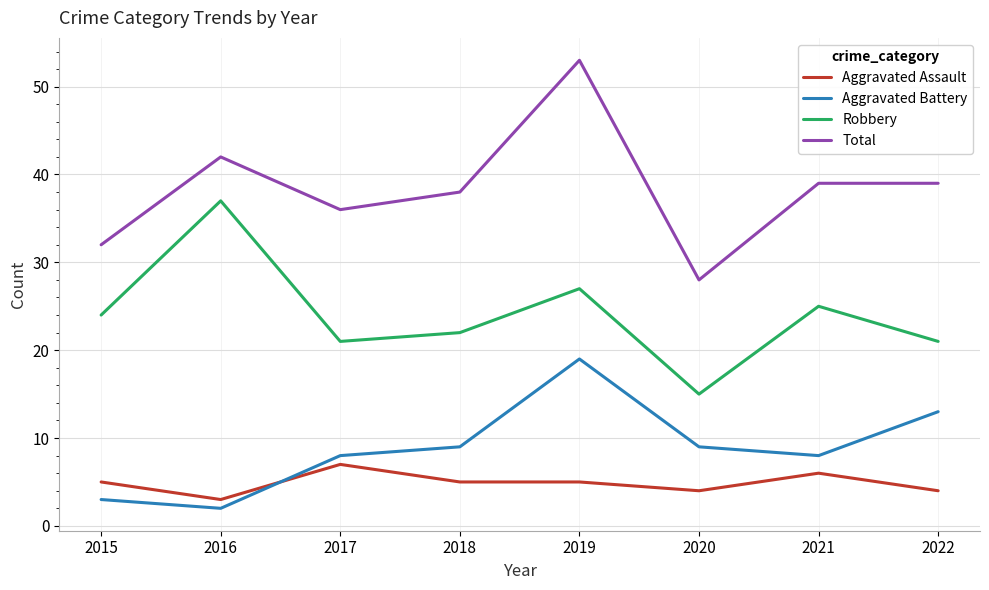

What is the average value of the Aggravated Assault series?

5